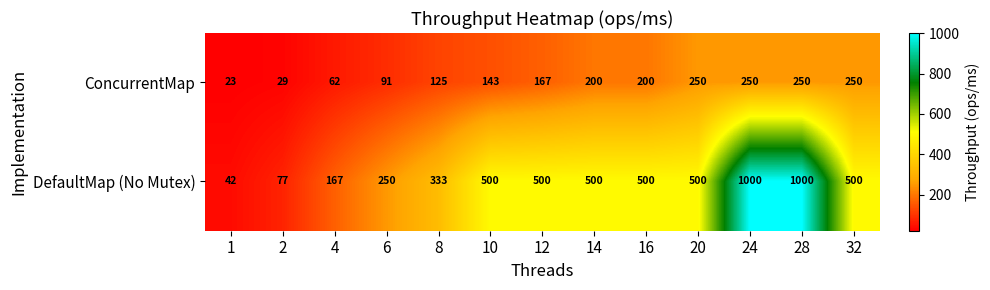

List the series in order of their peak value, highest first.

DefaultMap (No Mutex), ConcurrentMap